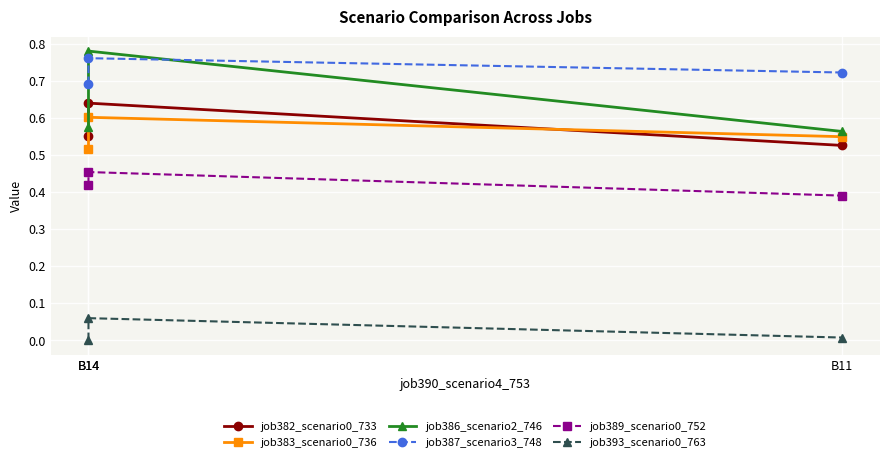

Reading left to right, what are all the values shown in this chart?

job382_scenario0_733: 0.6	0.6	0.5
job383_scenario0_736: 0.5	0.6	0.5
job386_scenario2_746: 0.6	0.8	0.6
job387_scenario3_748: 0.7	0.8	0.7
job389_scenario0_752: 0.4	0.5	0.4
job393_scenario0_763: 0.0	0.1	0.0